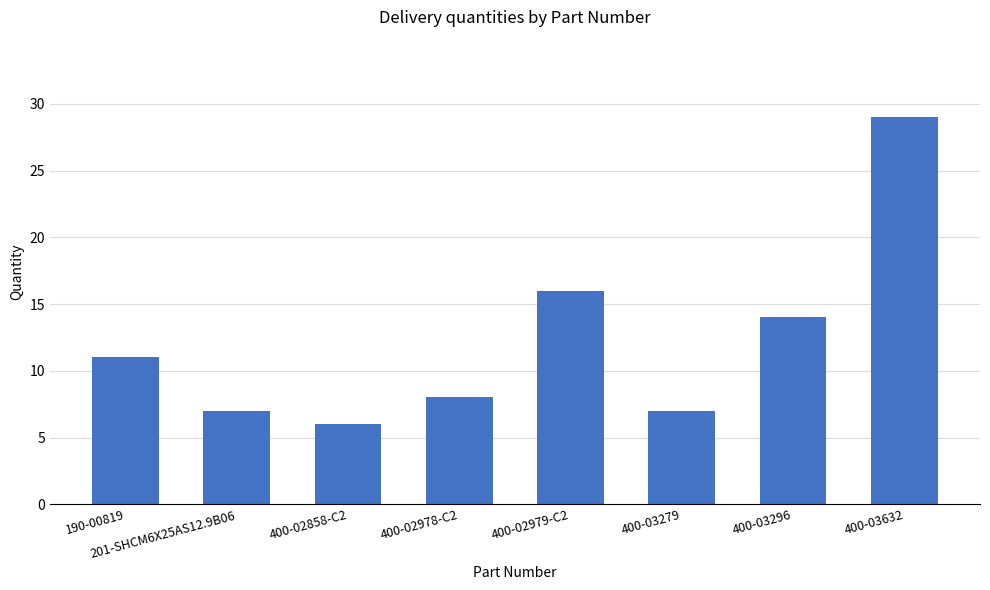

What is the ratio of the value at 400-02978-C2 to the value at 400-03296?

0.6